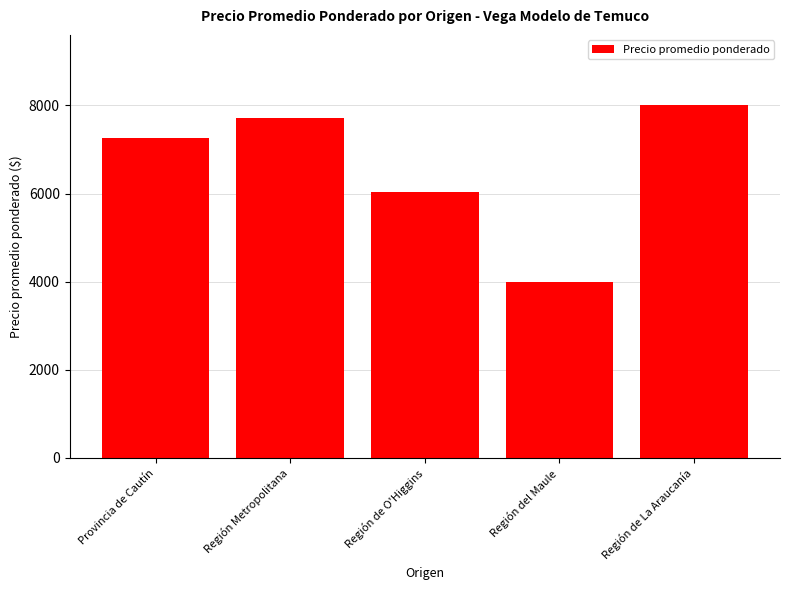

What position from the left is Región de O'Higgins?

3